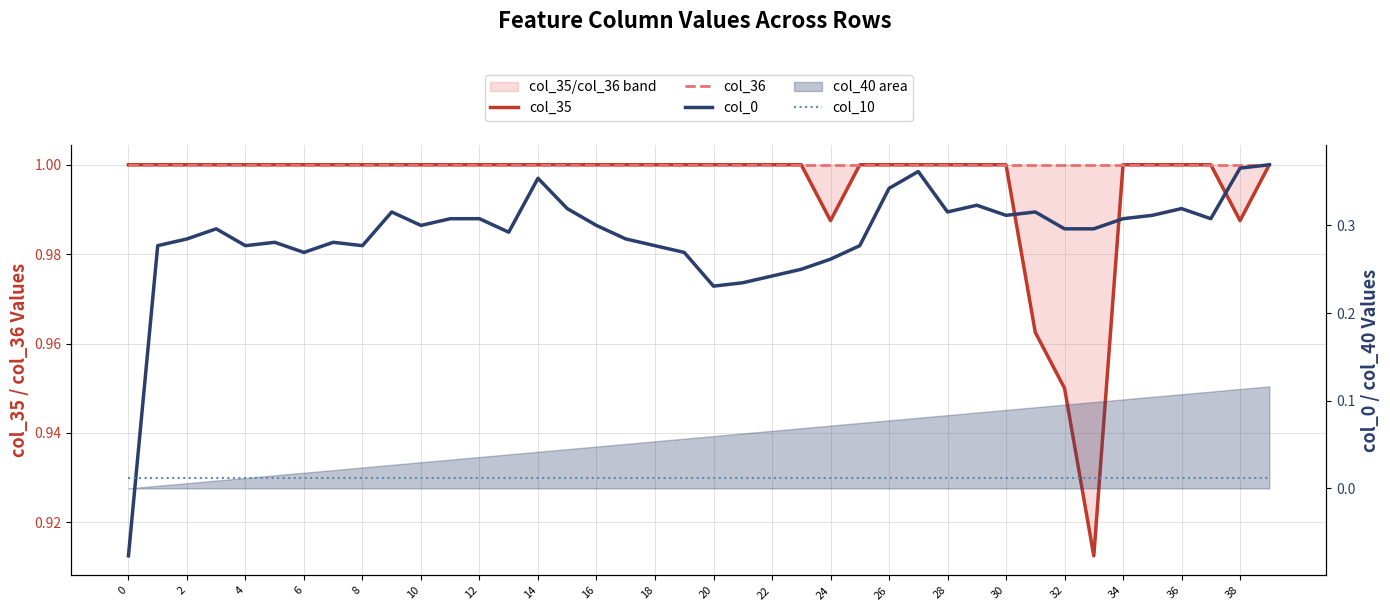

Reading right to left, list all the values displayed in this chart.

col_35: 1.0	1.0	1.0	1.0	1.0	1.0	0.9	1.0	1.0	1.0	1.0	1.0	1.0	1.0	1.0	1.0	1.0	1.0	1.0	1.0	1.0	1.0	1.0	1.0	1.0	1.0	1.0	1.0	1.0	1.0	1.0	1.0	1.0	1.0	1.0	1.0	1.0	1.0	1.0	1.0
col_36: 1.0	1.0	1.0	1.0	1.0	1.0	1.0	1.0	1.0	1.0	1.0	1.0	1.0	1.0	1.0	1.0	1.0	1.0	1.0	1.0	1.0	1.0	1.0	1.0	1.0	1.0	1.0	1.0	1.0	1.0	1.0	1.0	1.0	1.0	1.0	1.0	1.0	1.0	1.0	1.0
col_0: 0.4	0.4	0.3	0.3	0.3	0.3	0.3	0.3	0.3	0.3	0.3	0.3	0.4	0.3	0.3	0.3	0.2	0.2	0.2	0.2	0.3	0.3	0.3	0.3	0.3	0.4	0.3	0.3	0.3	0.3	0.3	0.3	0.3	0.3	0.3	0.3	0.3	0.3	0.3	-0.1
col_10: 0.0	0.0	0.0	0.0	0.0	0.0	0.0	0.0	0.0	0.0	0.0	0.0	0.0	0.0	0.0	0.0	0.0	0.0	0.0	0.0	0.0	0.0	0.0	0.0	0.0	0.0	0.0	0.0	0.0	0.0	0.0	0.0	0.0	0.0	0.0	0.0	0.0	0.0	0.0	0.0